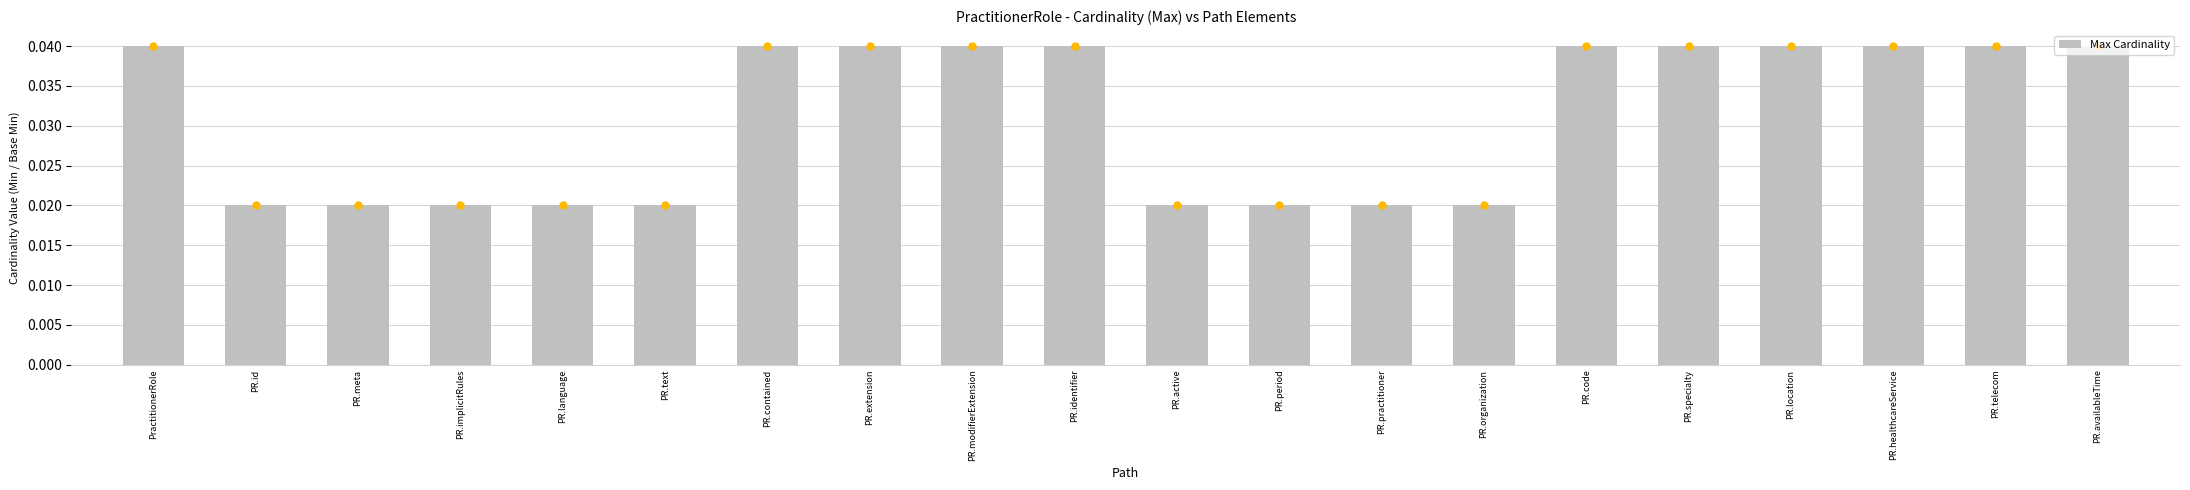

Which has a higher value, PR.location or PR.text?

PR.location